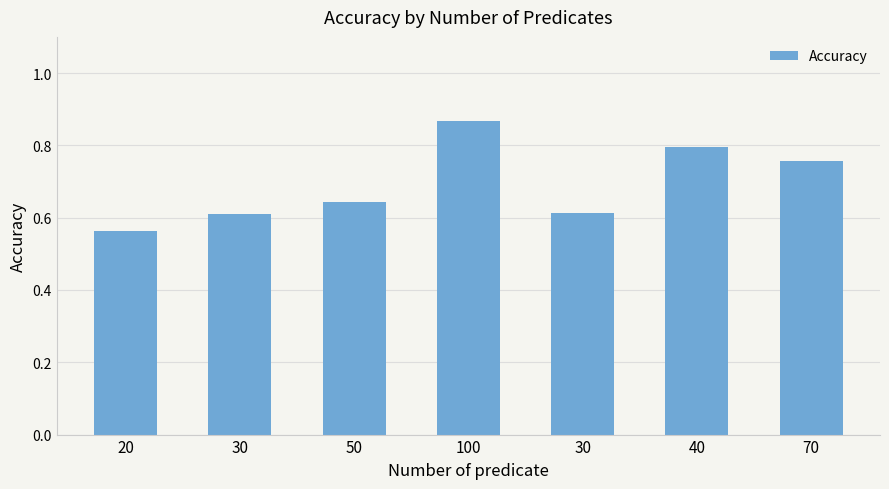

What is the sum of the values at 30 and 50?

1.3